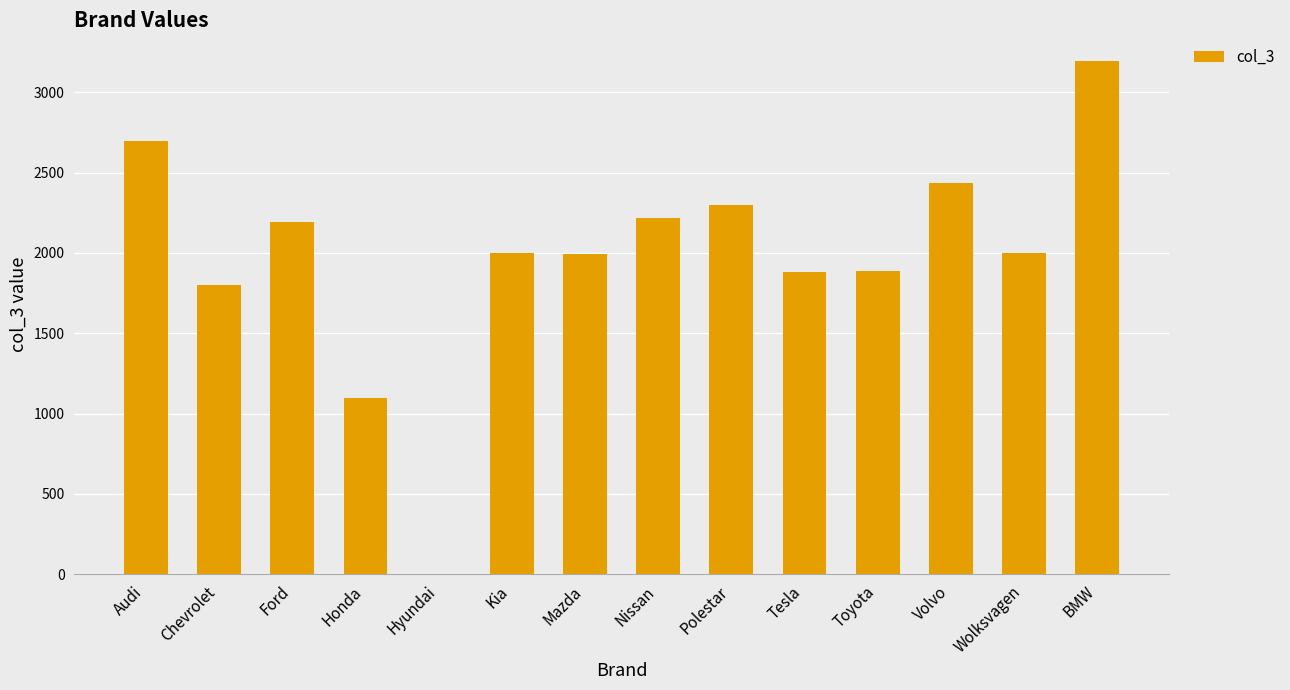

What is the sum of the values at Wolksvagen and Tesla?

3880